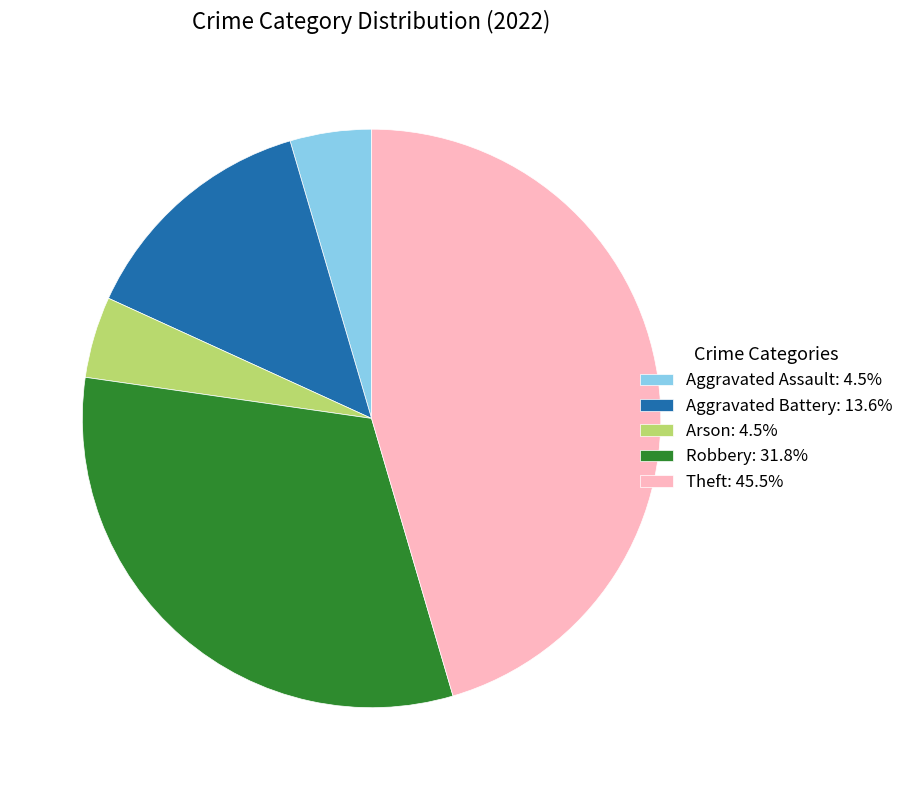

The Theft slice represents 45% of the pie. True or false?

True